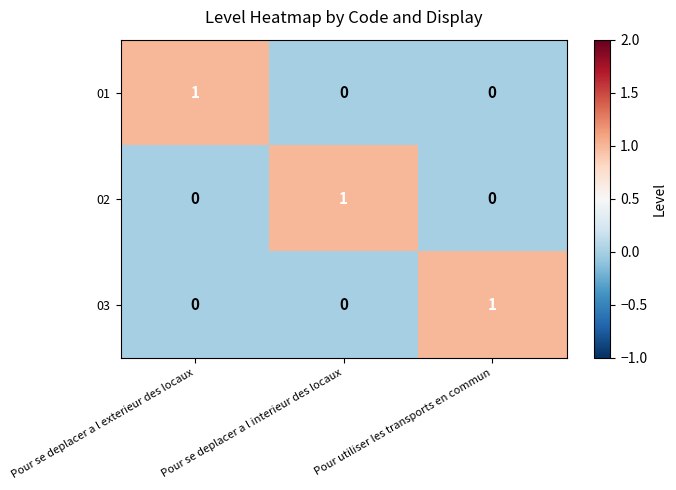

Is the value of 01 at Pour utiliser les transports en commun greater than the value of 02 at Pour se deplacer a l interieur des locaux?

No